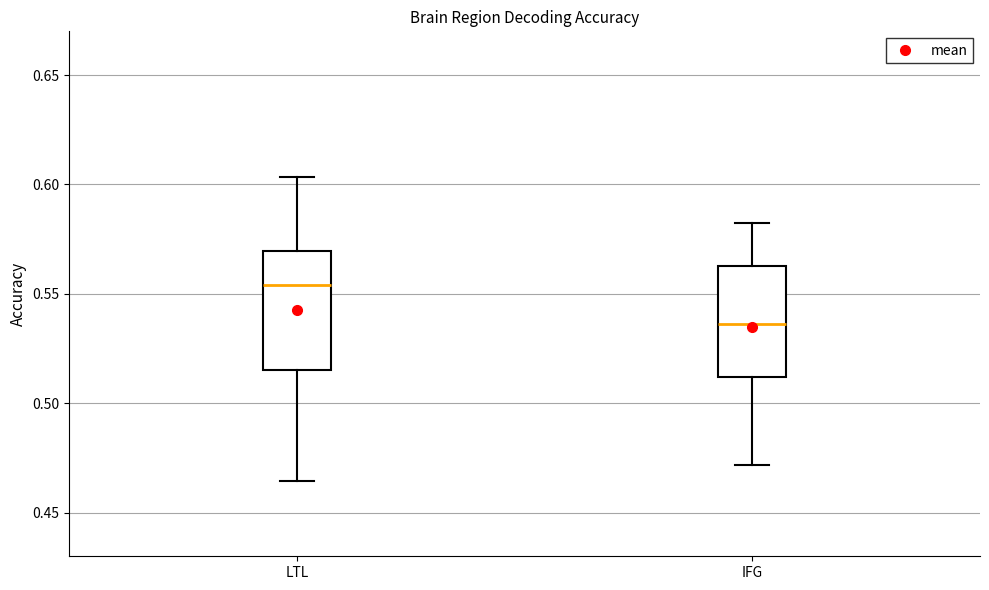

Which box's median line is the lowest?

IFG